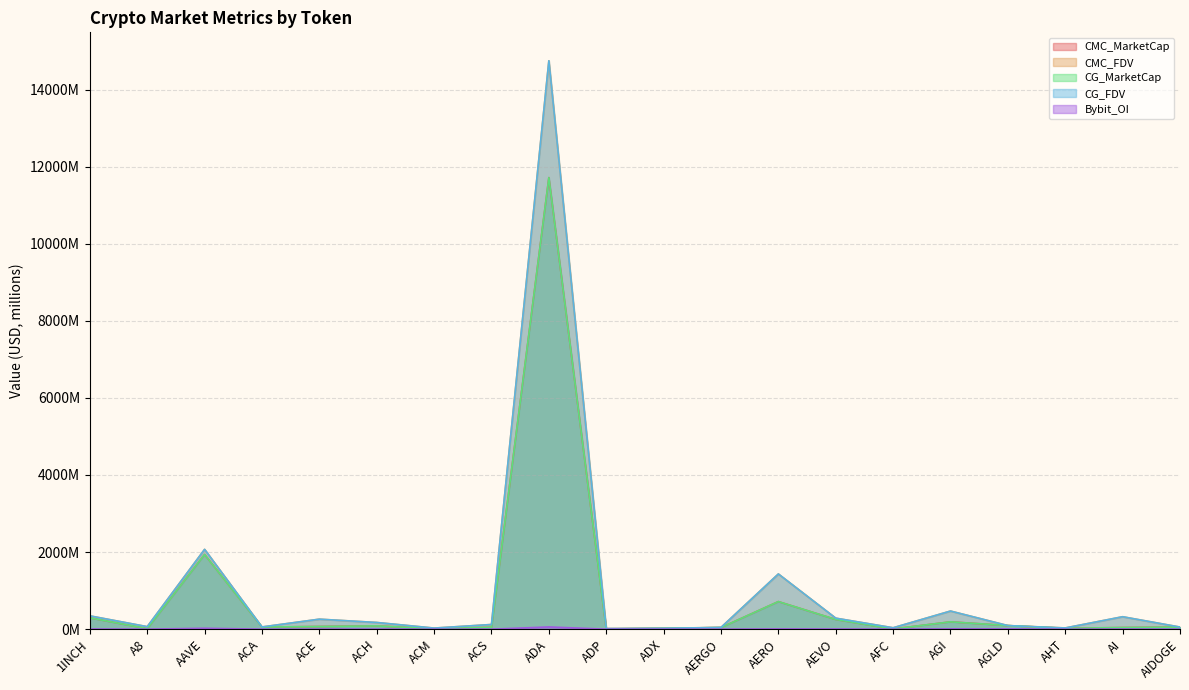

Is it true that CMC_FDV equals 115.0 at A8?

False